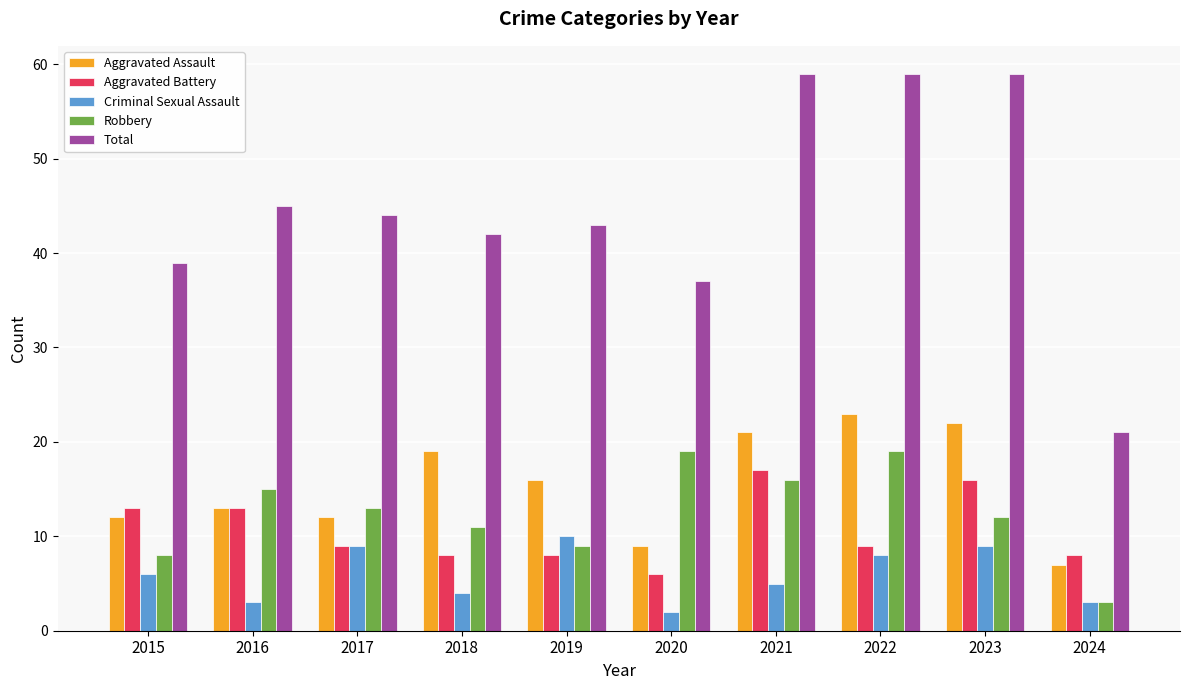

Is the value of Aggravated Battery at 2023 greater than the value of Criminal Sexual Assault at 2016?

Yes